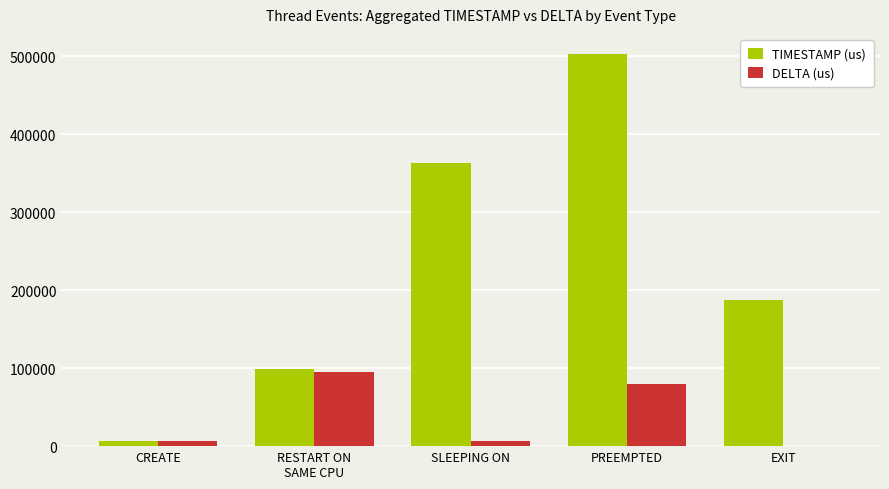

The value of TIMESTAMP (us) at SLEEPING ON is 363268. True or false?

True